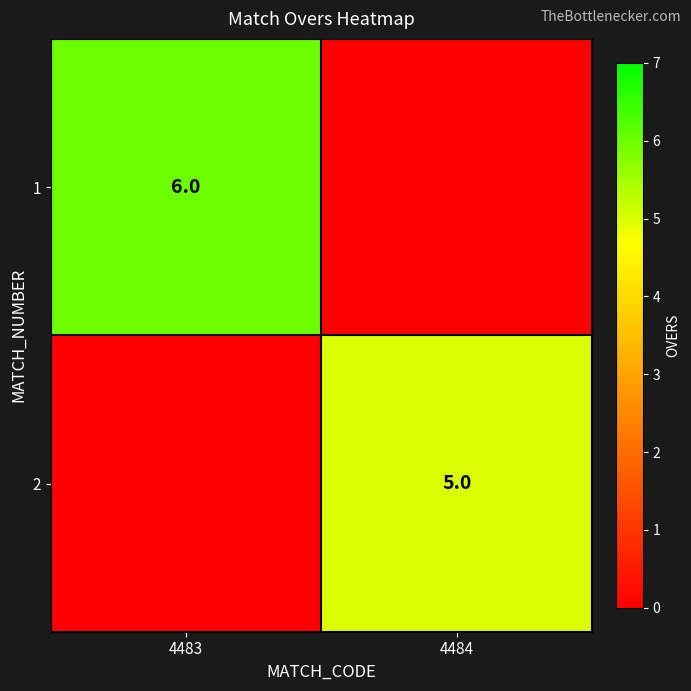

True or false: 1 has a value of 8 at 4483.

False